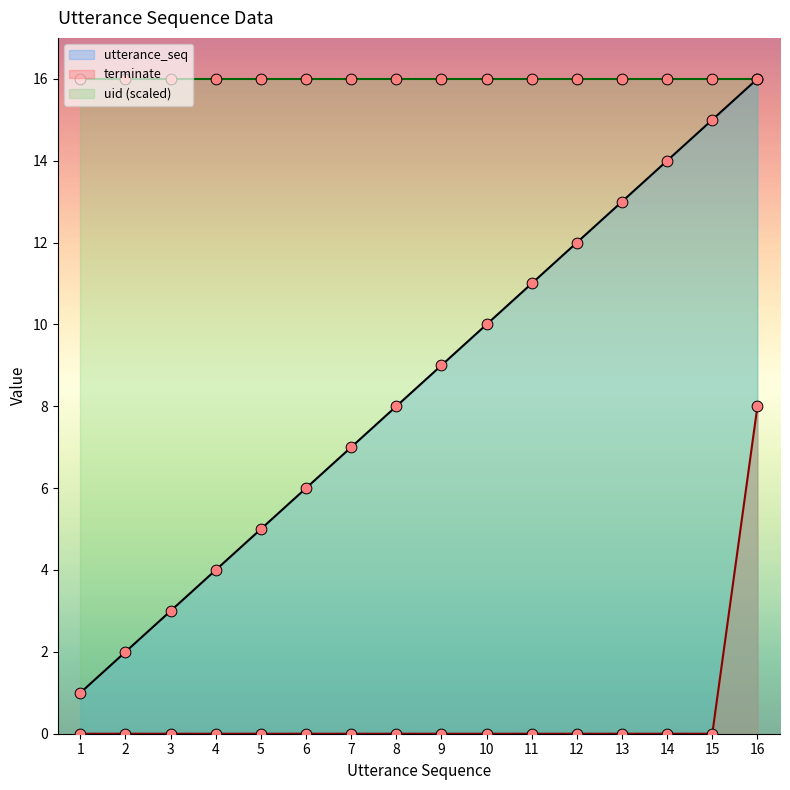

Is the value of terminate at 8 greater than the value of utterance_seq at 9?

No